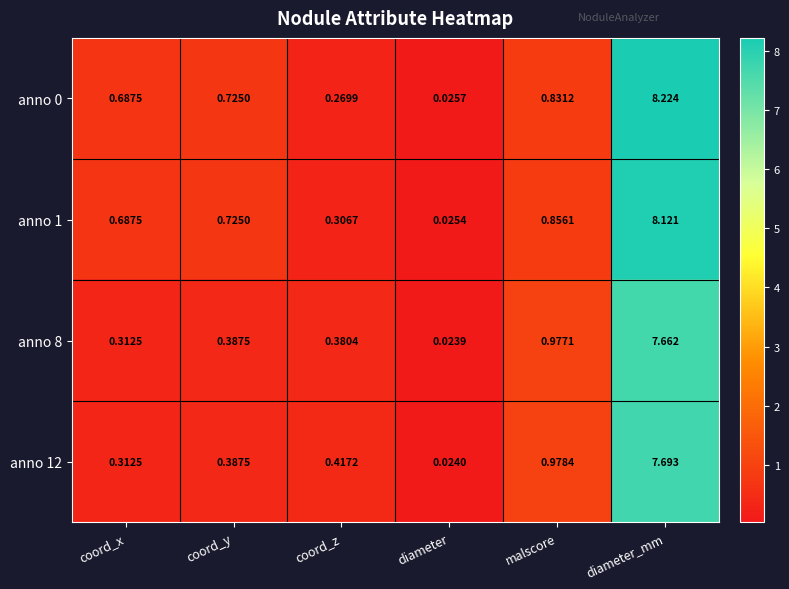

Count the number of data series in this chart.

4